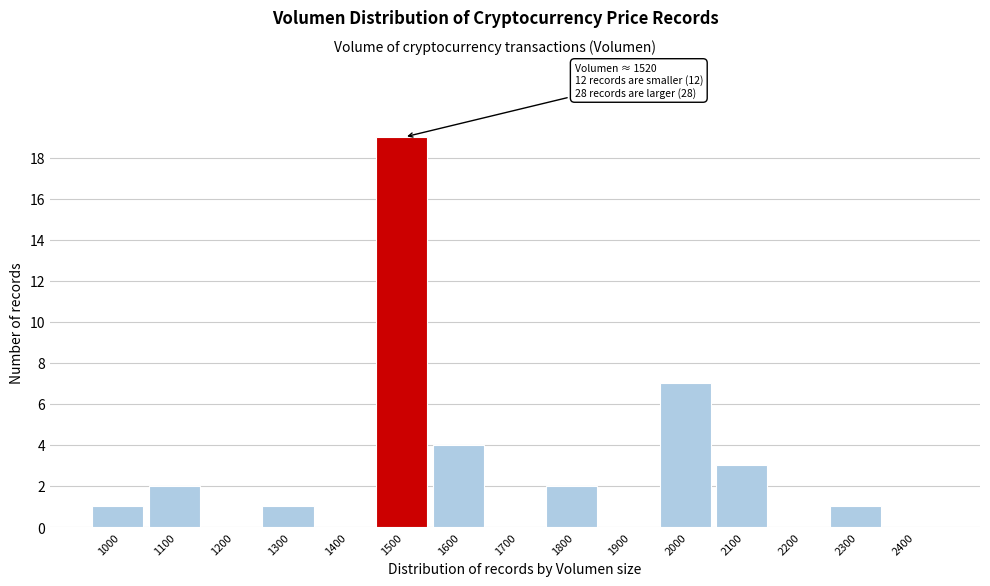

Reading right to left, list all the values displayed in this chart.

2400=0	2300=1	2200=0	2100=3	2000=7	1900=0	1800=2	1700=0	1600=4	1500=19	1400=0	1300=1	1200=0	1100=2	1000=1